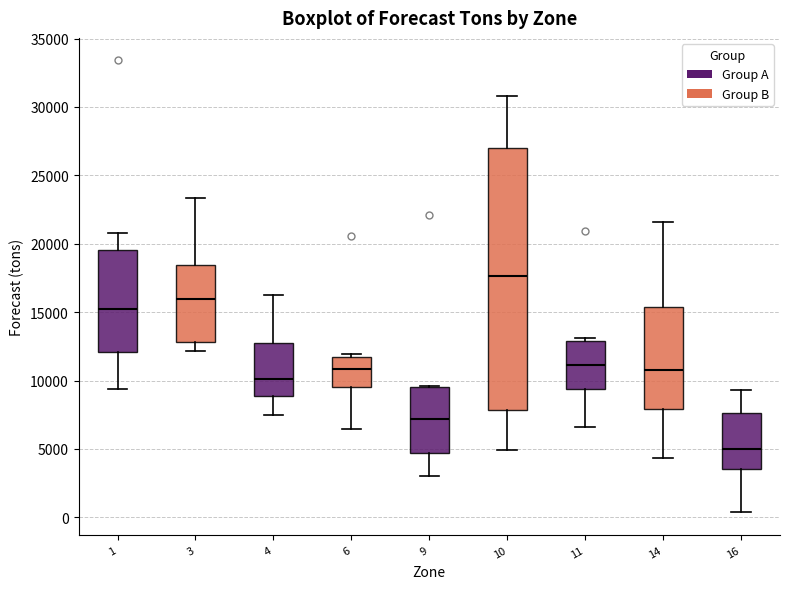

Reading left to right, read every box against the y-axis: the position of its median line, the range the box covers, and the ends of its whiskers. The values are not printed on the chart, so give them approximately, as read against the axis.

1: median 15000, box 12000 to 19500, whiskers 9500 to 21000
3: median 16000, box 13000 to 18500, whiskers 12000 to 23500
4: median 10000, box 9000 to 12500, whiskers 7500 to 16500
6: median 11000, box 9500 to 11500, whiskers 6500 to 12000
9: median 7000, box 4500 to 9500, whiskers 3000 to 9500
10: median 17500, box 8000 to 27000, whiskers 5000 to 31000
11: median 11000, box 9500 to 13000, whiskers 6500 to 13000 (just above the box's upper edge)
14: median 11000, box 8000 to 15500, whiskers 4500 to 21500
16: median 5000, box 3500 to 7500, whiskers 500 to 9500